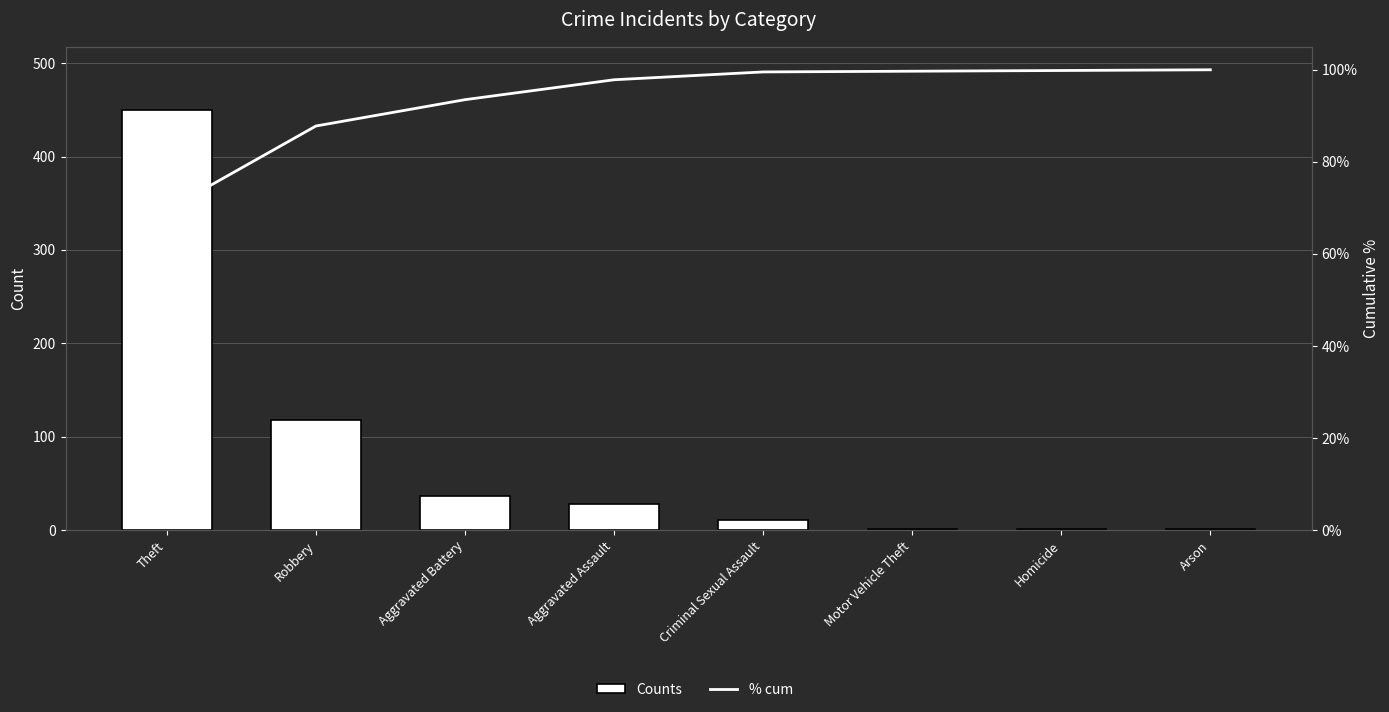

True or false: % cum has a value of 93.5 at Aggravated Battery.

True